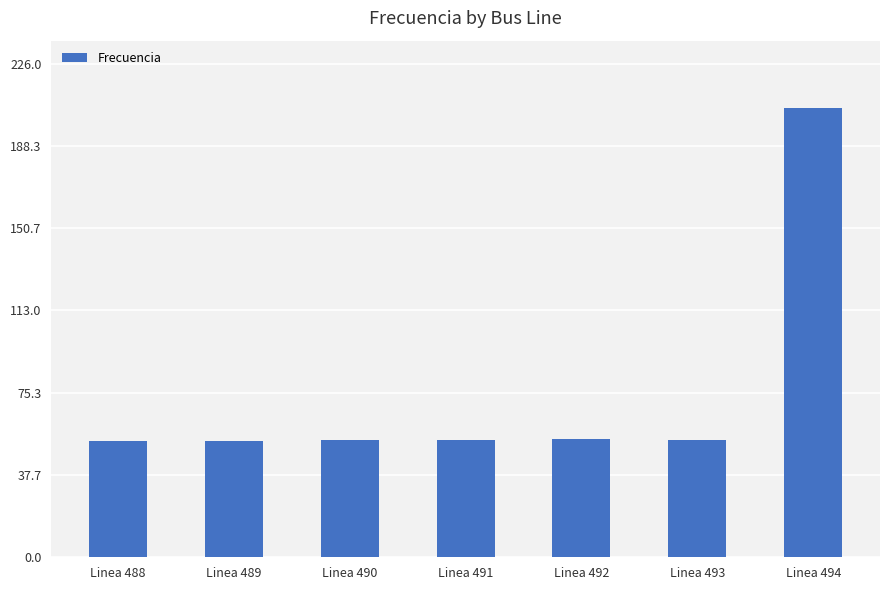

What is the approximate value at Linea 489?

53.4